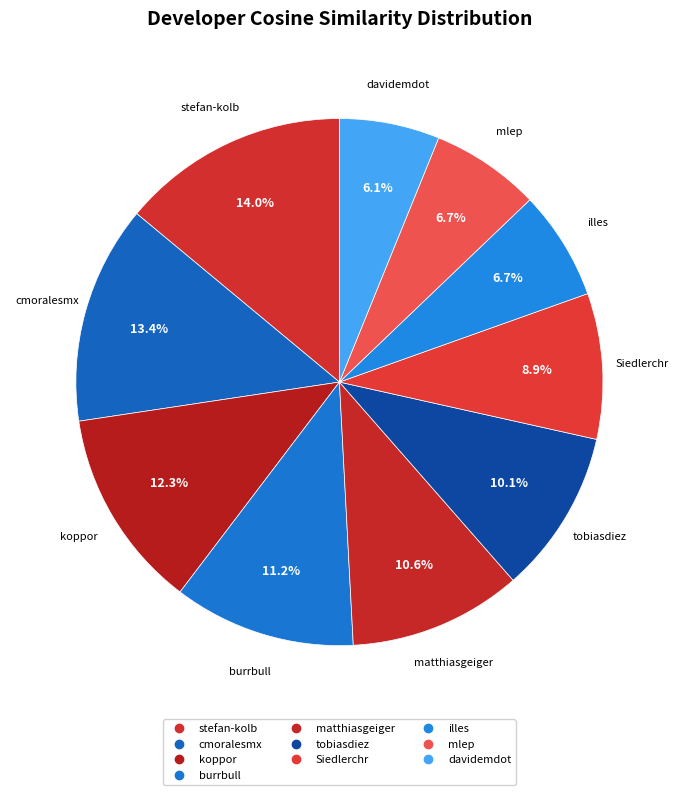

How many segments does this pie chart have?

10